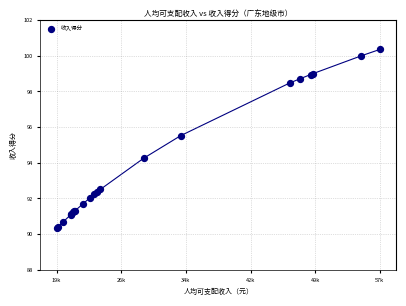

What Y value in the scatter plot is closest to 95?

95.5